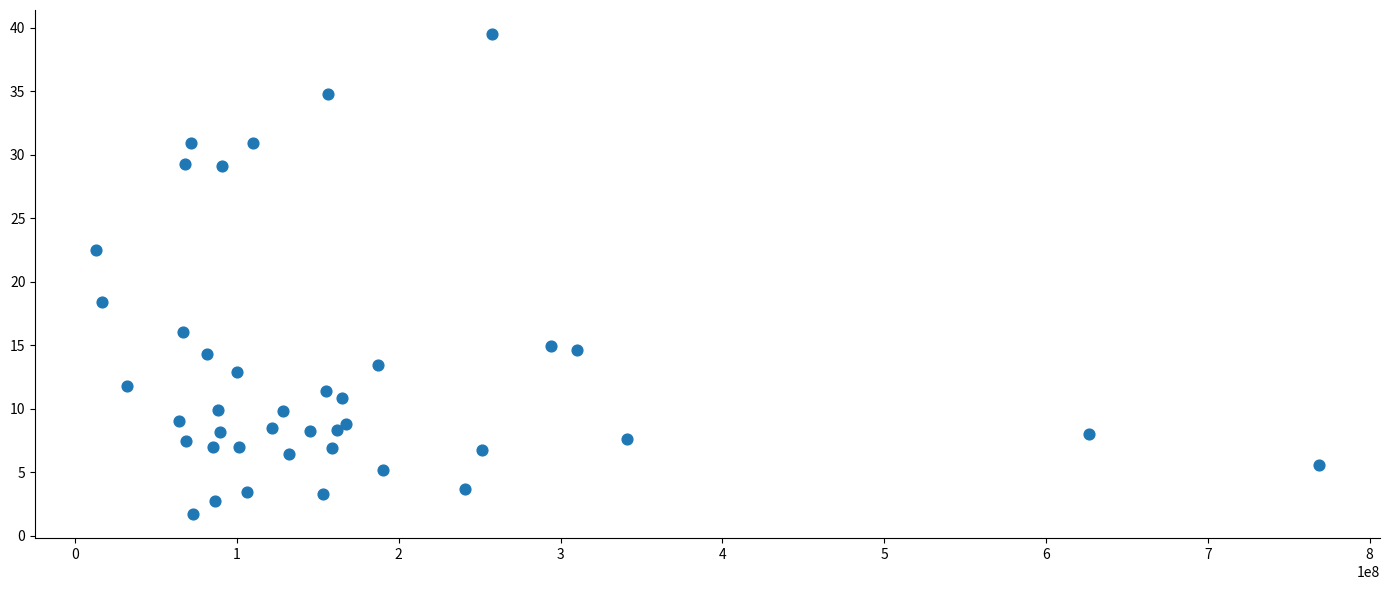

What Y value in the scatter plot is closest to 20?

18.4